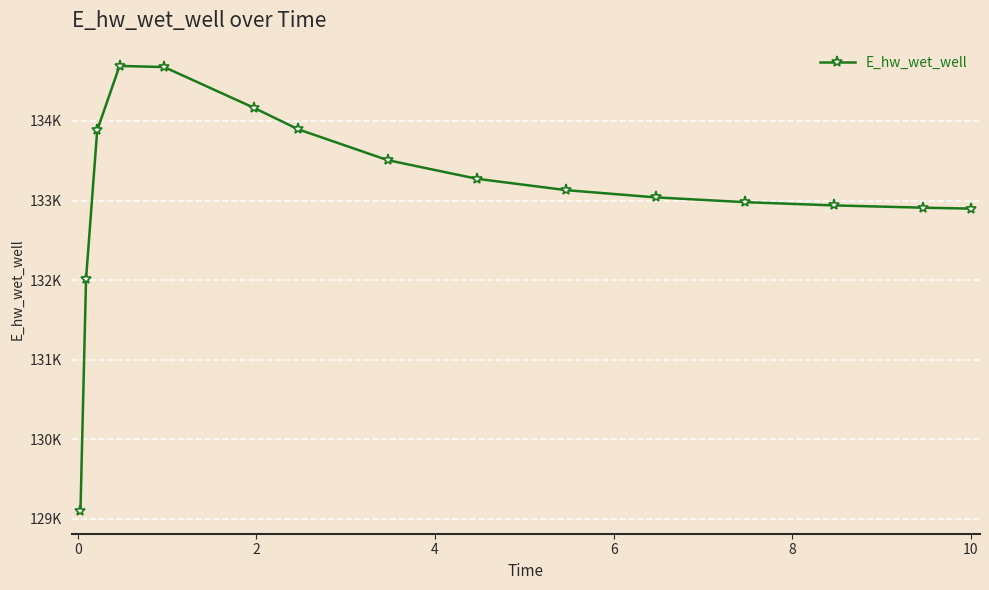

Does the chart have visible grid lines?

Yes